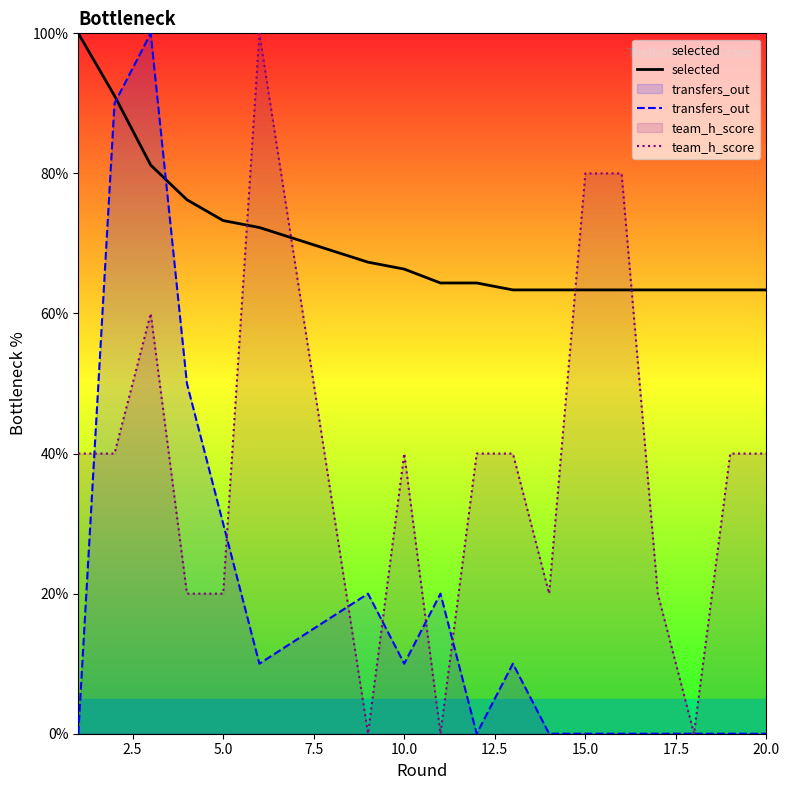

How many lines are shown in the chart?

3